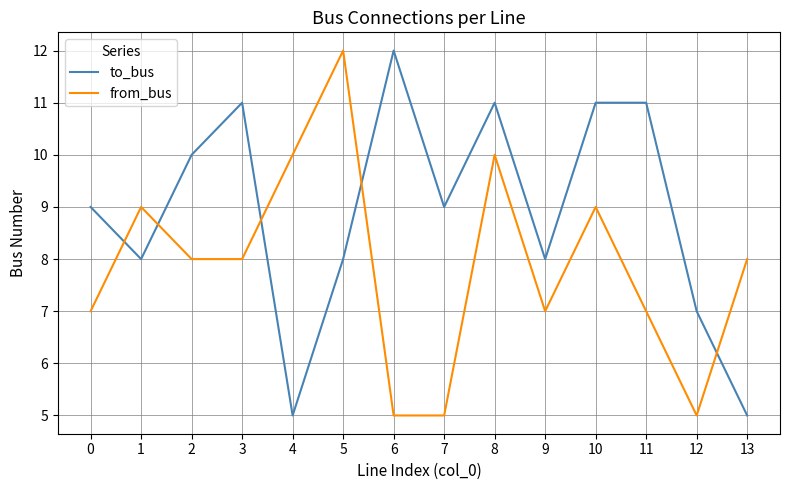

Between which two adjacent categories do to_bus and from_bus first intersect?

0 and 1